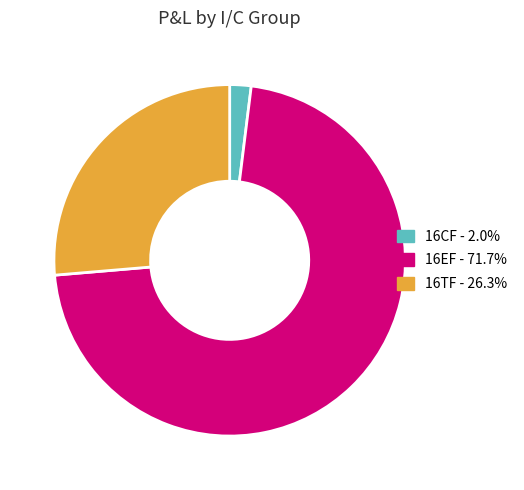

Is there a majority slice in this chart?

Yes